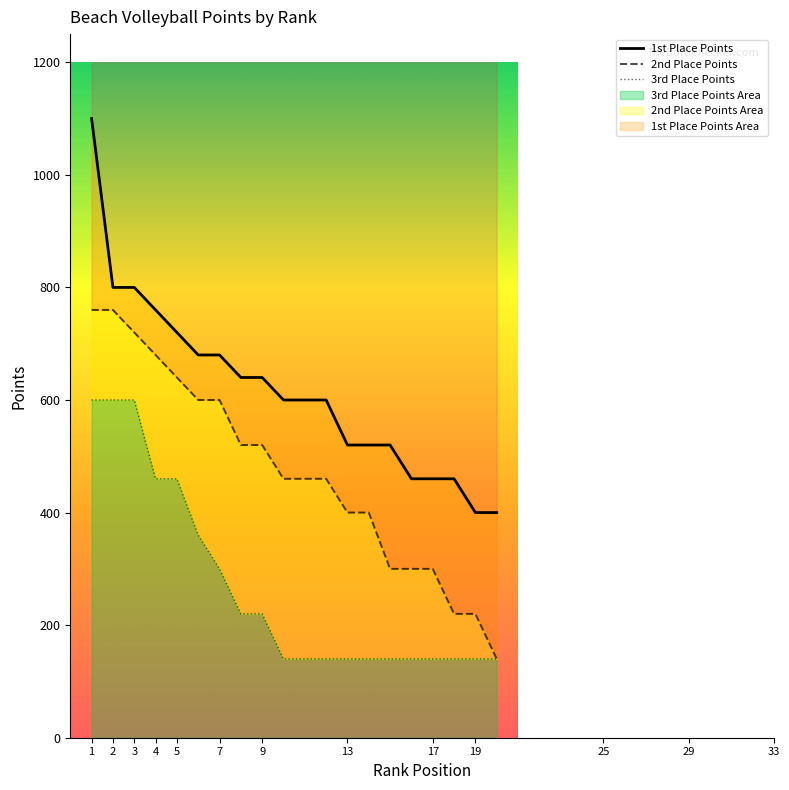

What is the approximate value of 2nd Place Points at 7?

600